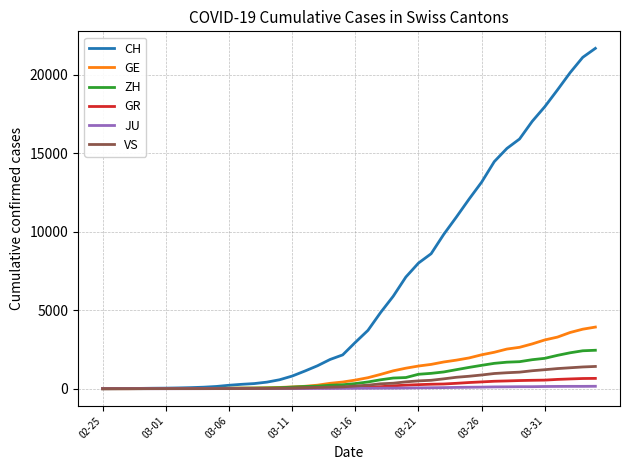

What are all the series names shown in the legend?

CH, GE, ZH, GR, JU, VS